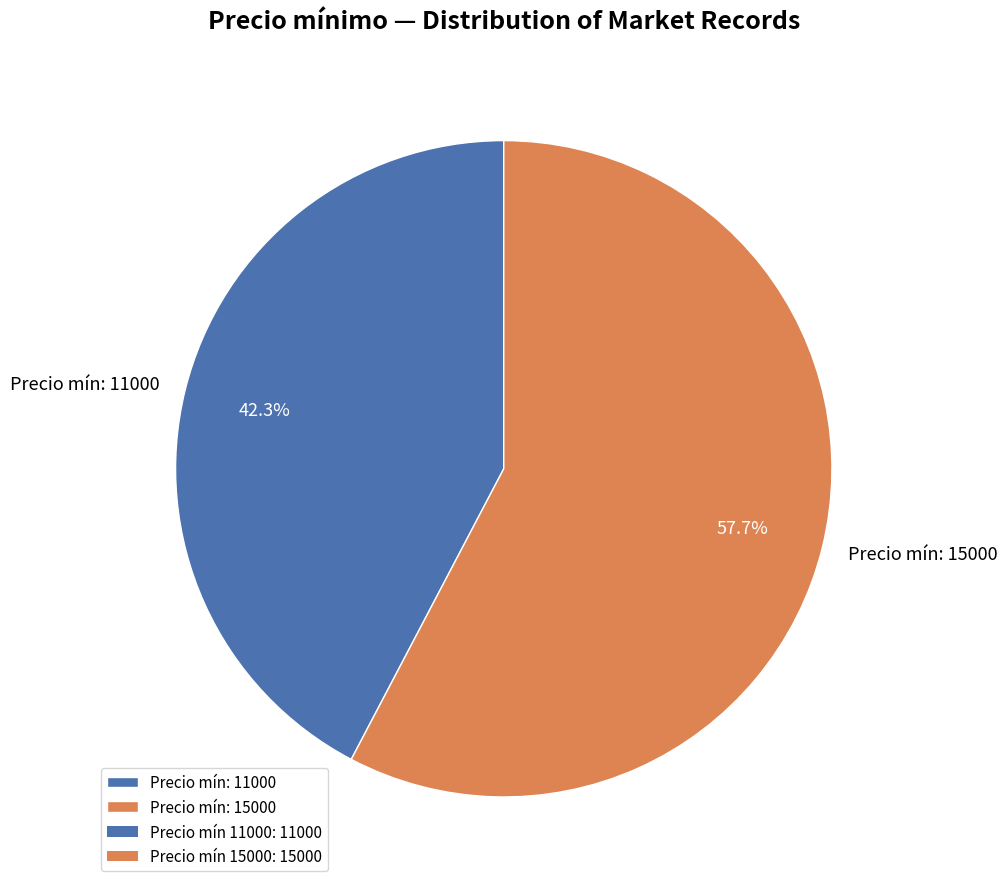

What is the smallest slice in the pie chart?

Precio mín: 11000